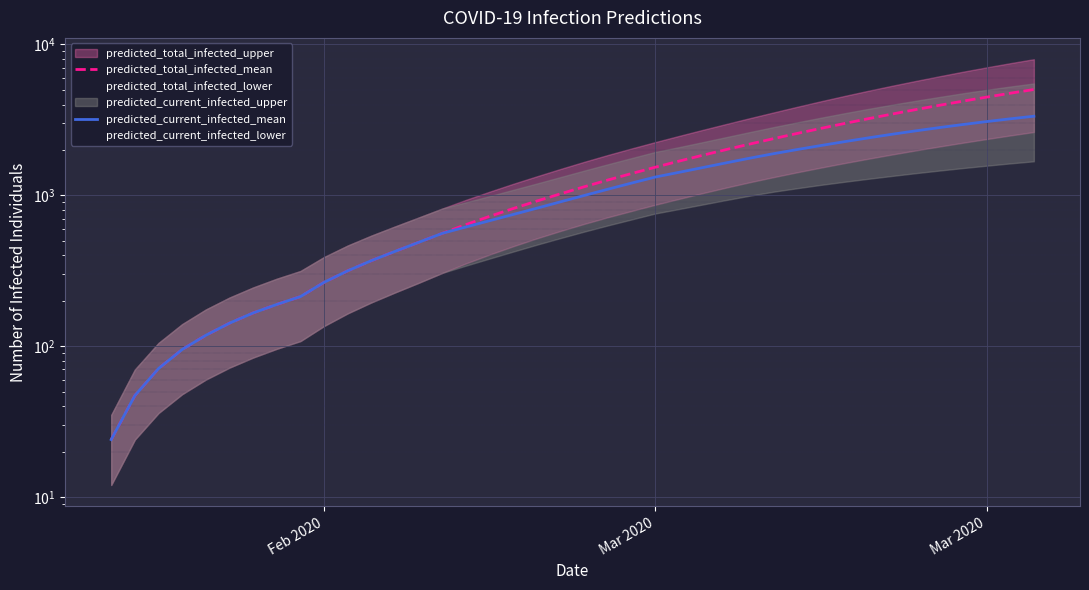

What is the minimum value for predicted_current_infected_mean?

24